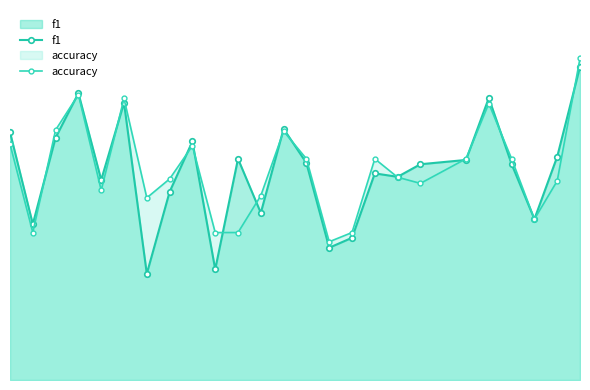

Is it true that f1 equals 0.5 at 16?

True